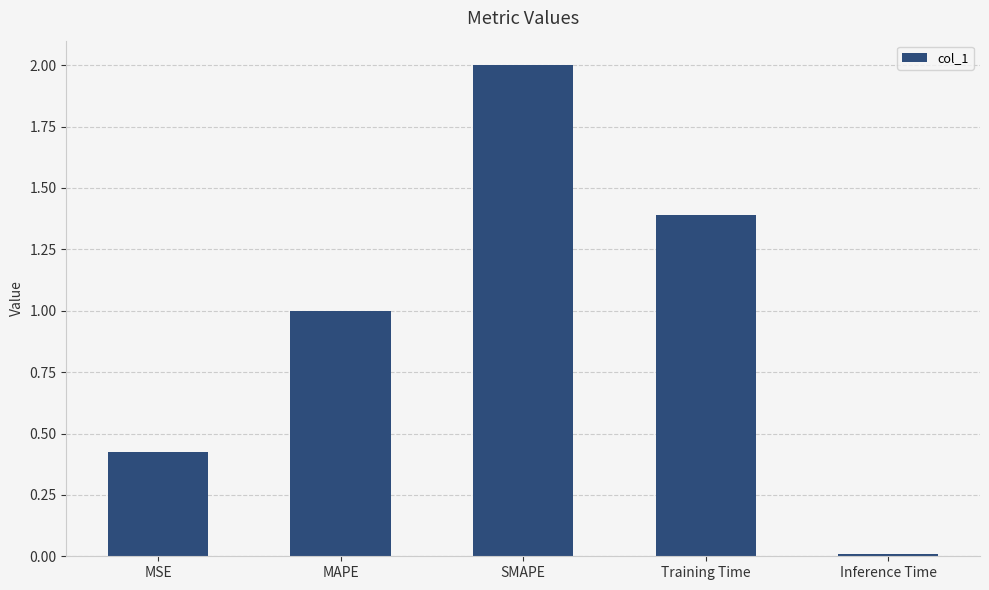

What value does the data have at MAPE?

1.0